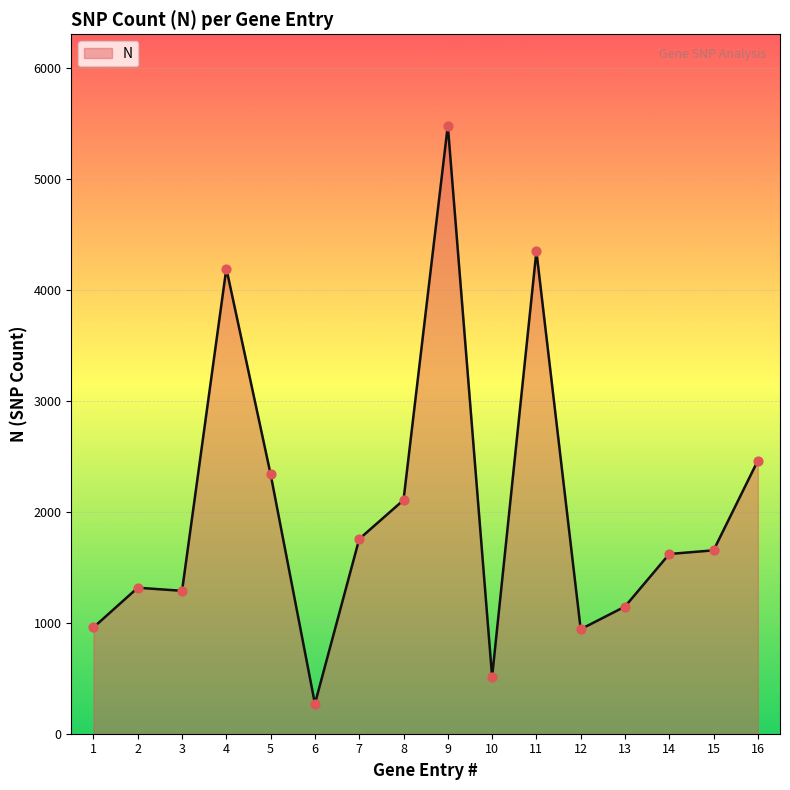

What is the ratio of the value at 1 to the value at 3?

0.7